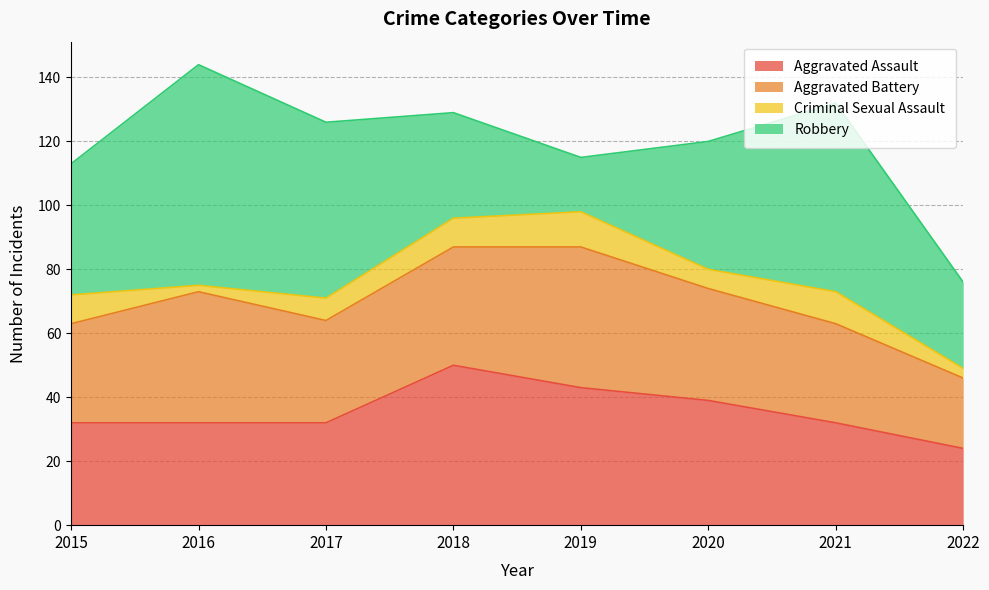

What is the sum of all Robbery values?

341